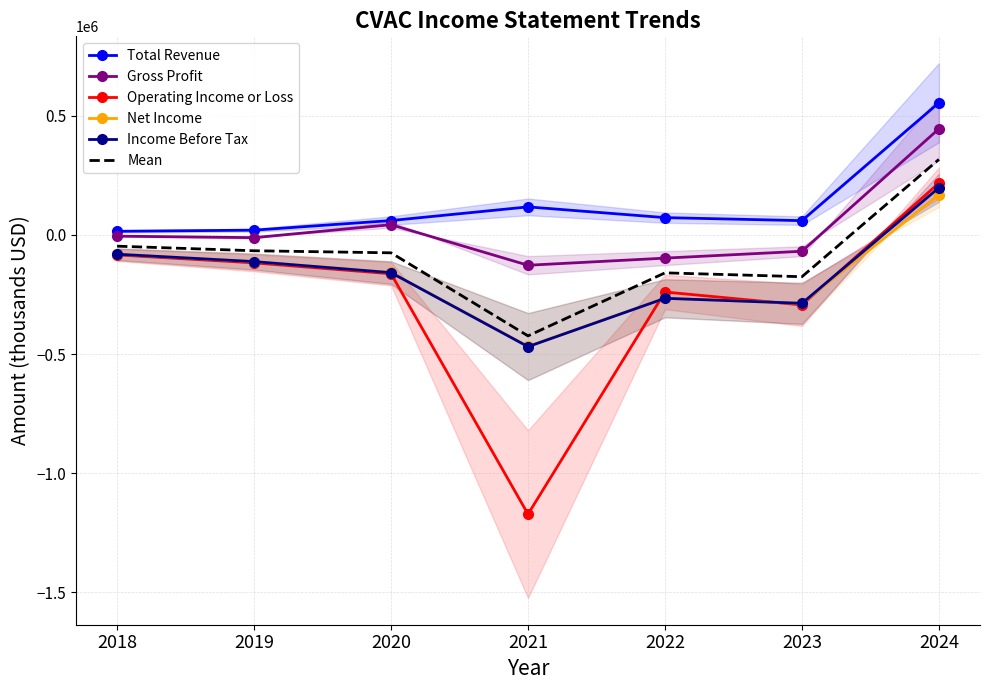

What is the sum of all Income Before Tax values?

-1177800